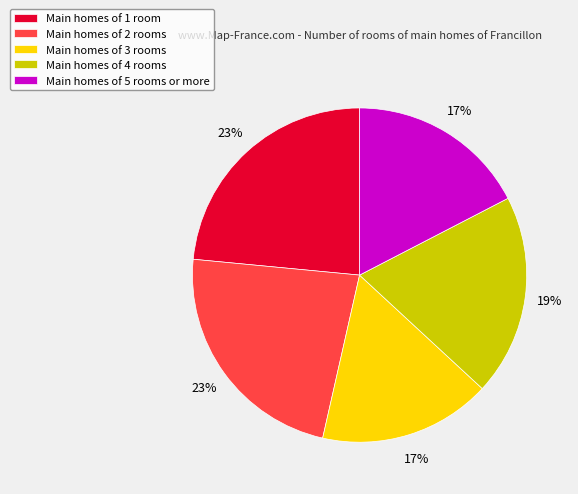

Is there a majority slice in this chart?

No